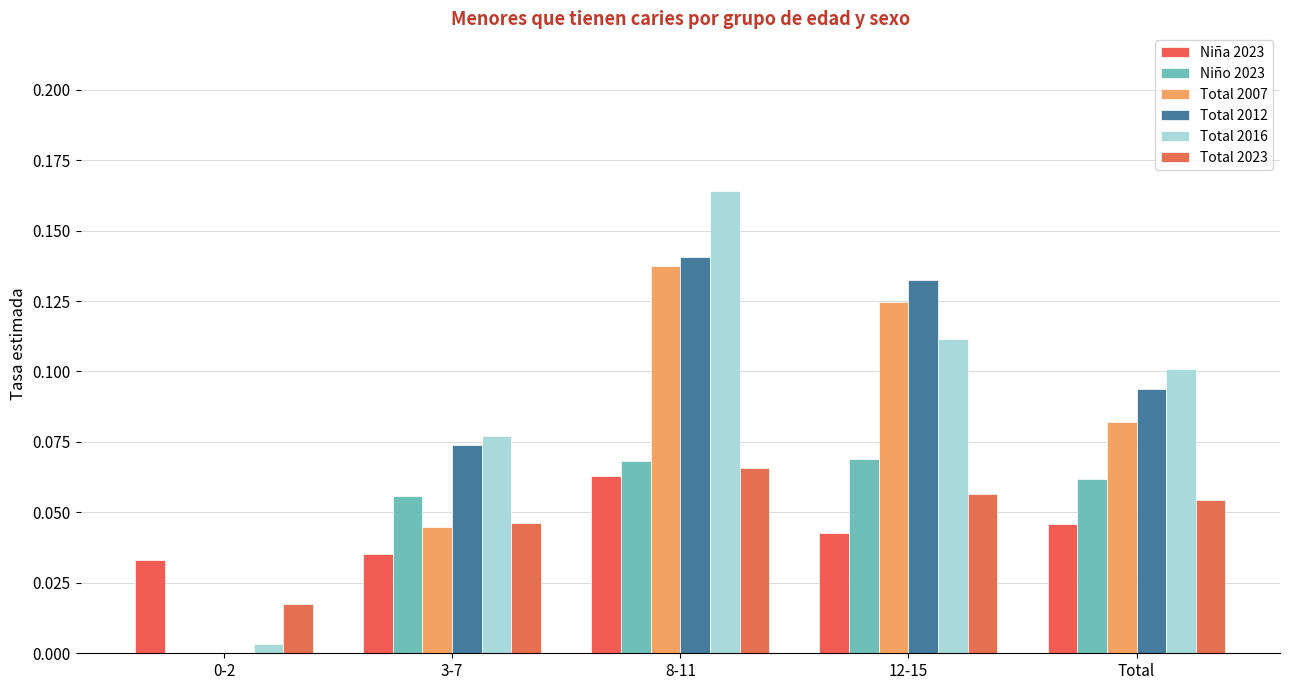

Which label corresponds to the smallest value in the chart?

0-2